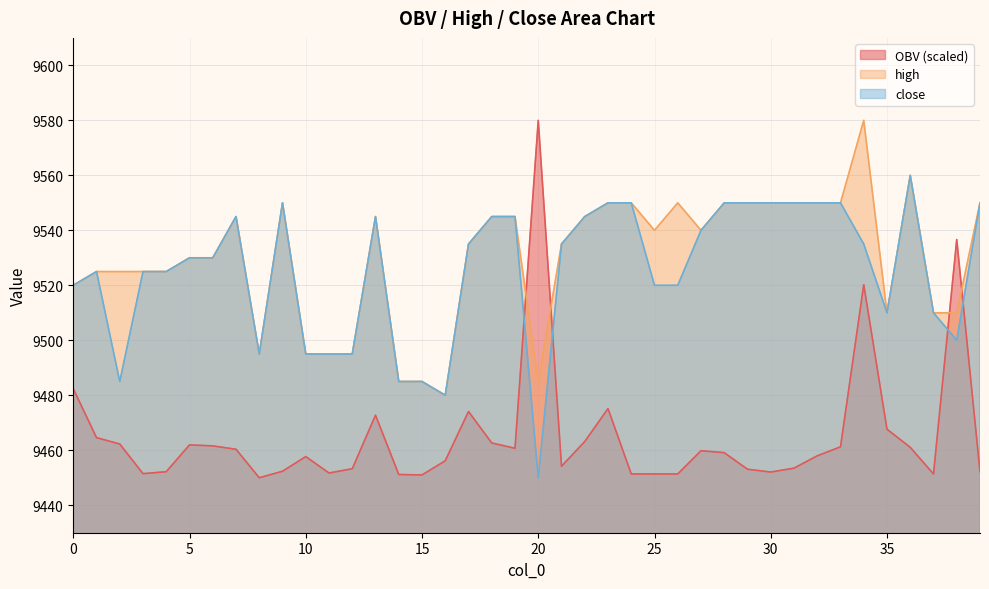

What is the difference between the maximum and minimum values in the close series?

110.0